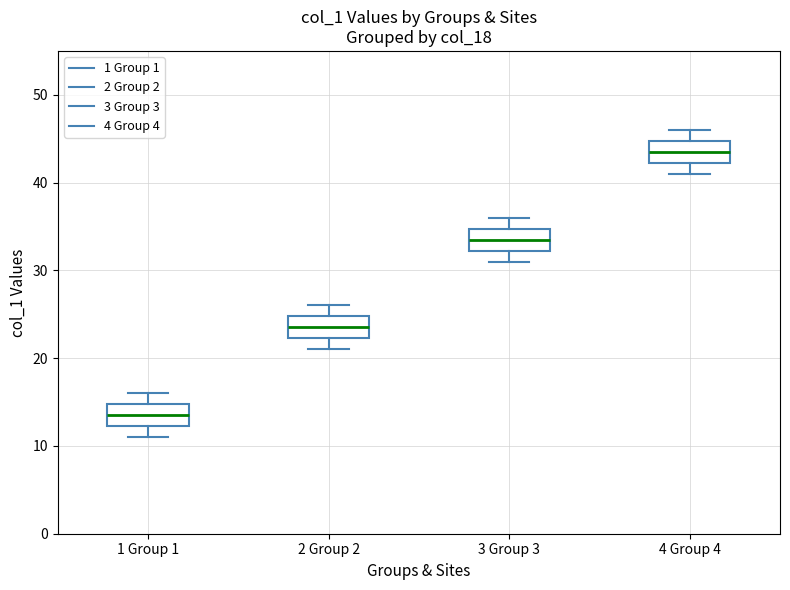

Reading left to right, transcribe this box plot: for each box, give where its median line is, the range the box spans, and where its two whiskers end, as read against the y-axis. The values are not printed on the chart, so give them approximately, as read against the axis.

1 Group 1: median 14, box 12 to 15, whiskers 11 to 16
2 Group 2: median 24, box 22 to 25, whiskers 21 to 26
3 Group 3: median 34, box 32 to 35, whiskers 31 to 36
4 Group 4: median 44, box 42 to 45, whiskers 41 to 46